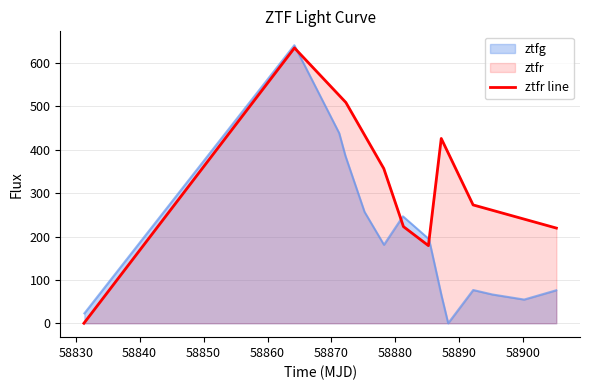

True or false: the data has more than 2 interior local peaks.

False